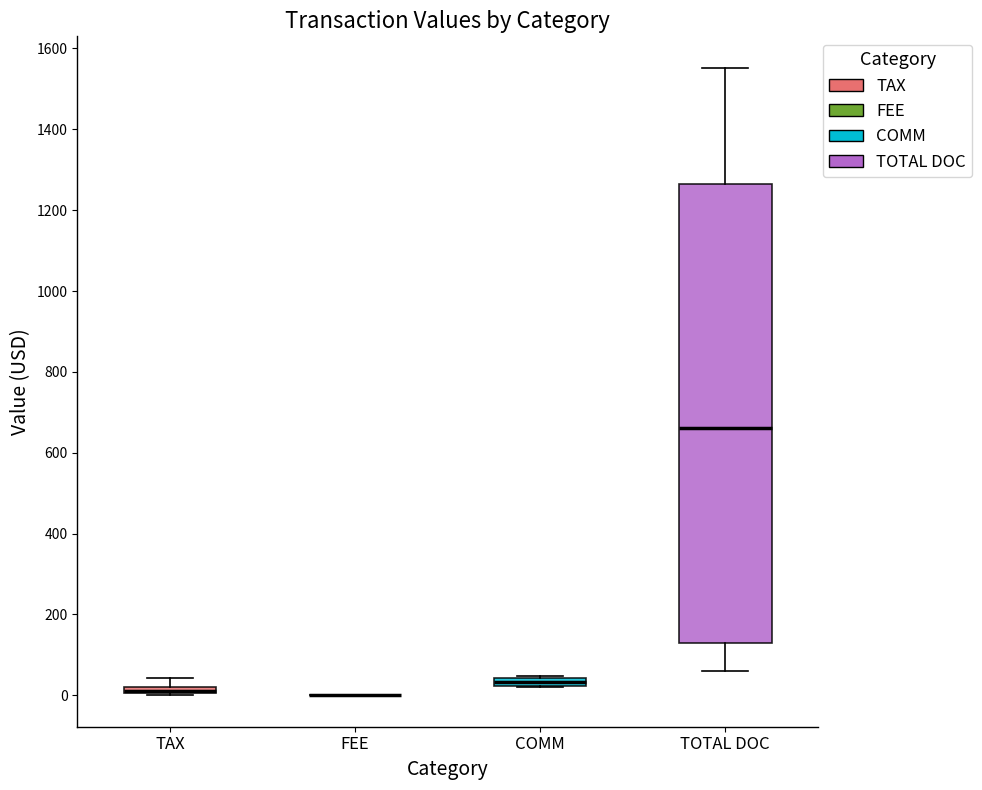

Where is the upper edge of the box for TAX on the y-axis? The values are not printed on the chart, so give them approximately, as read against the axis.

20